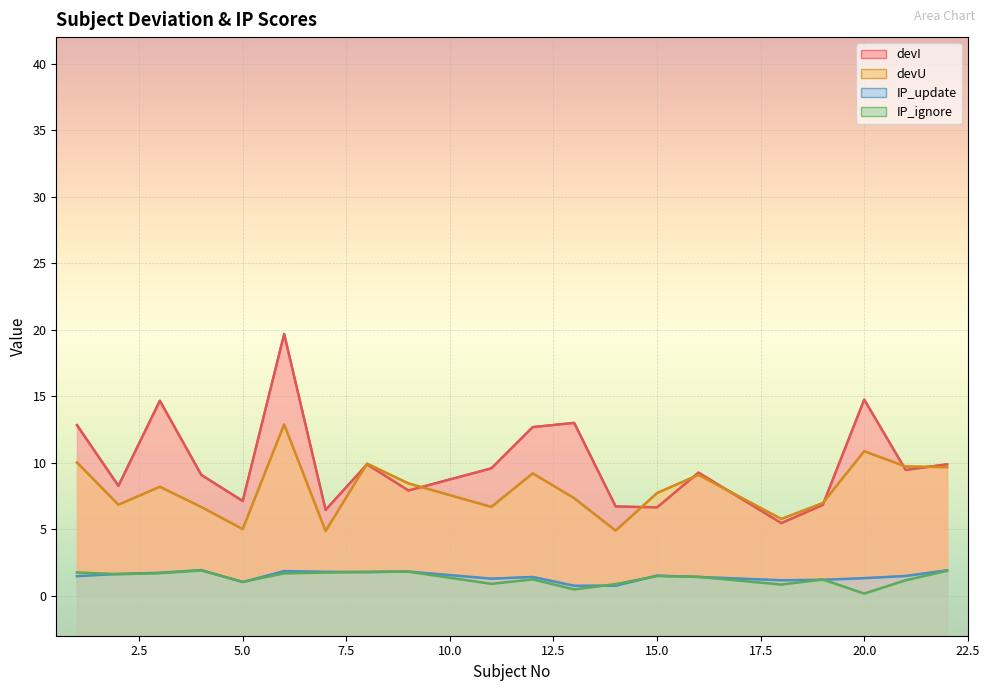

Reading left to right, list all the values displayed in this chart.

devI: 12.8	8.3	14.7	9.1	7.1	19.7	6.5	9.9	7.9	9.6	12.7	13.0	6.7	6.6	9.3	5.5	6.8	14.7	9.5	9.9
devU: 10.0	6.8	8.2	6.7	5.0	12.9	4.9	9.9	8.4	6.7	9.2	7.3	4.9	7.7	9.1	5.8	7.0	10.9	9.7	9.7
IP_update: 1.5	1.6	1.7	1.9	1.0	1.9	1.8	1.8	1.8	1.3	1.4	0.8	0.8	1.5	1.4	1.2	1.2	1.3	1.5	1.9
IP_ignore: 1.8	1.6	1.7	1.9	1.1	1.7	1.8	1.8	1.8	0.9	1.2	0.5	0.9	1.5	1.4	0.8	1.2	0.2	1.2	1.9